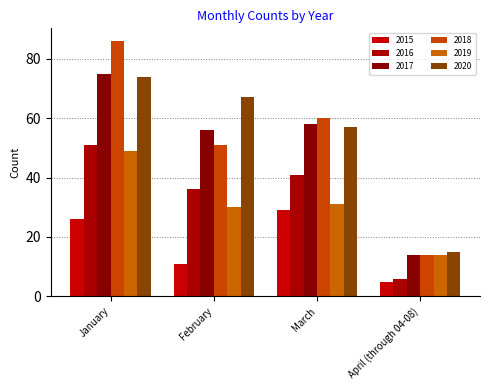

Is it true that 2017 equals 32 at March?

False